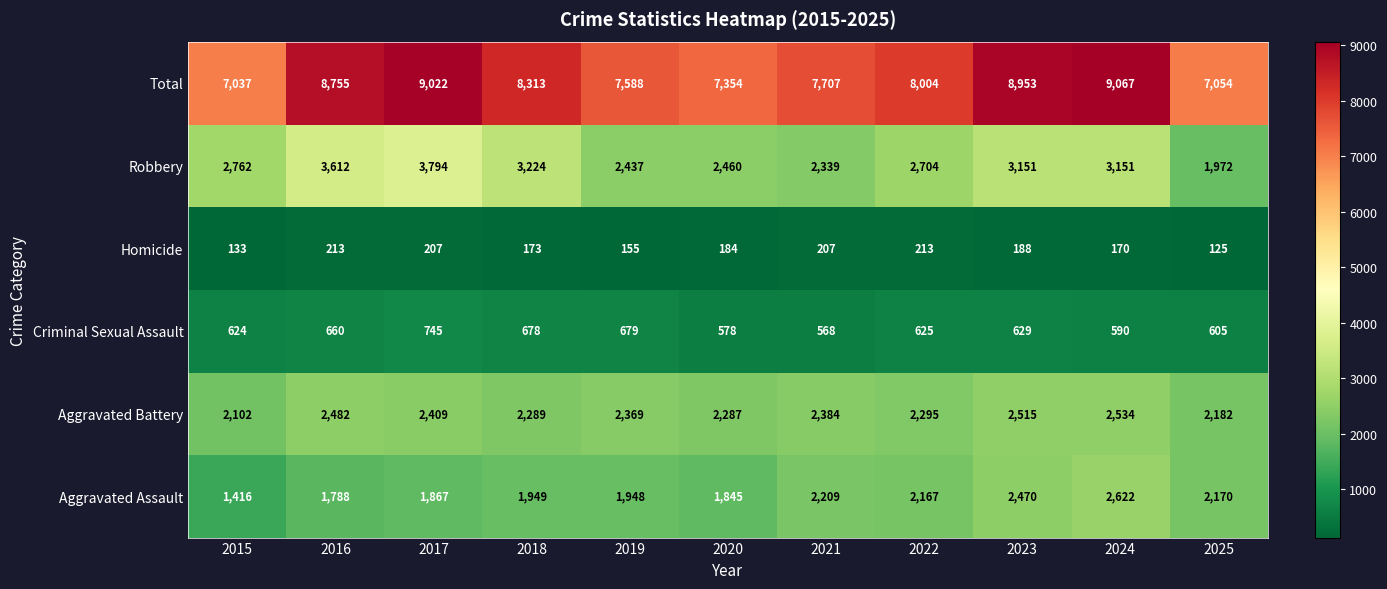

Count the number of data series in this chart.

6